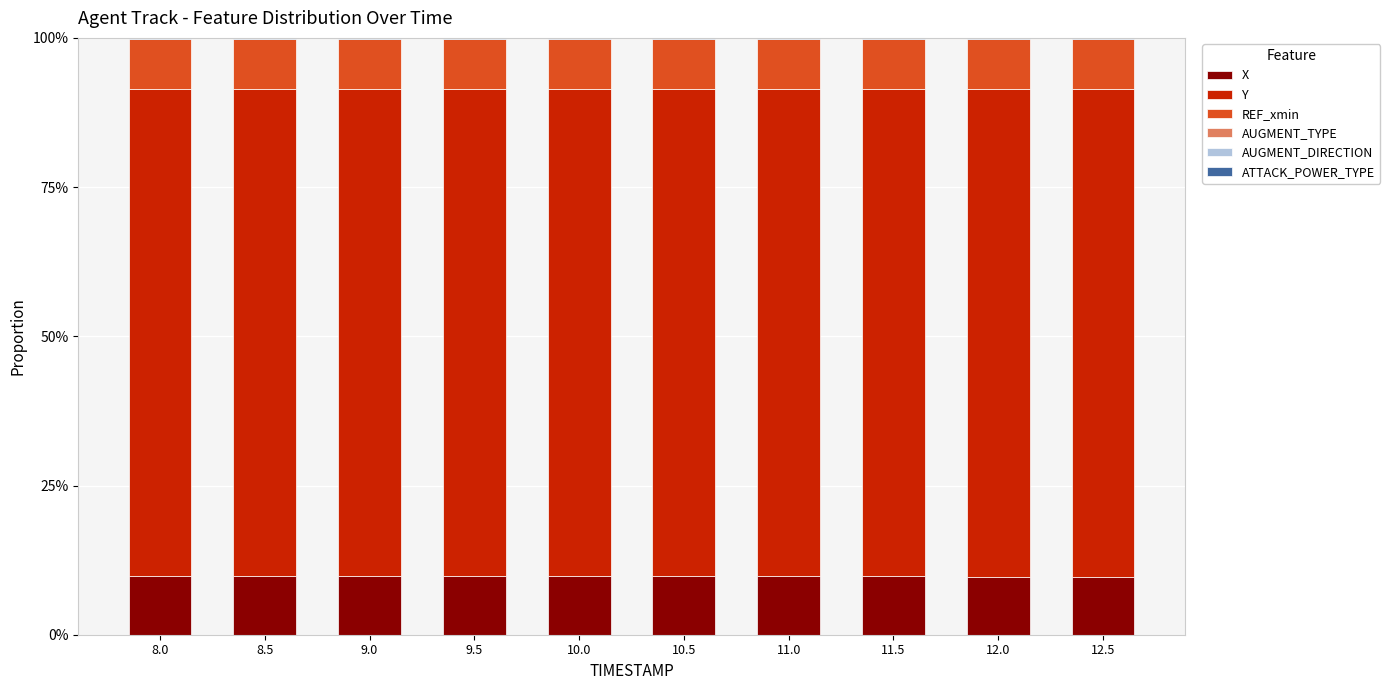

What position from the right is 12.0?

2